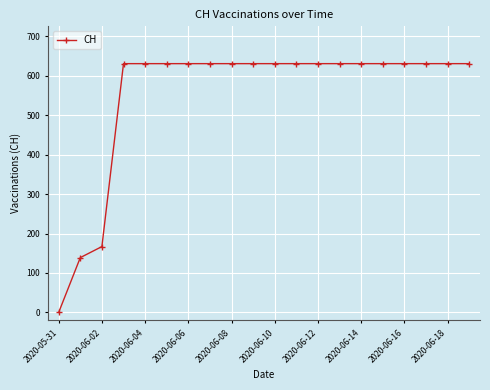

How many lines are shown in the chart?

1